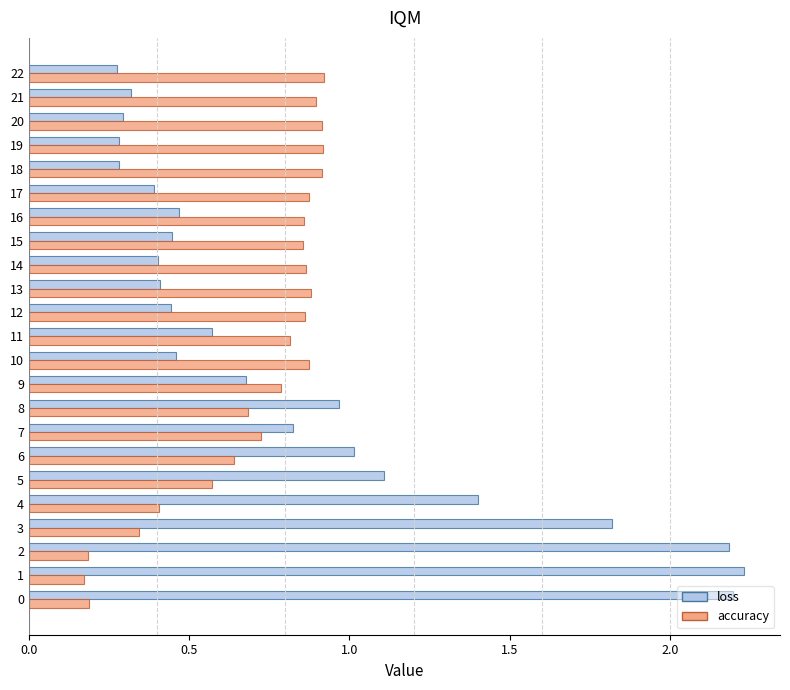

Is the value of accuracy at 18 greater than the value of loss at 9?

Yes